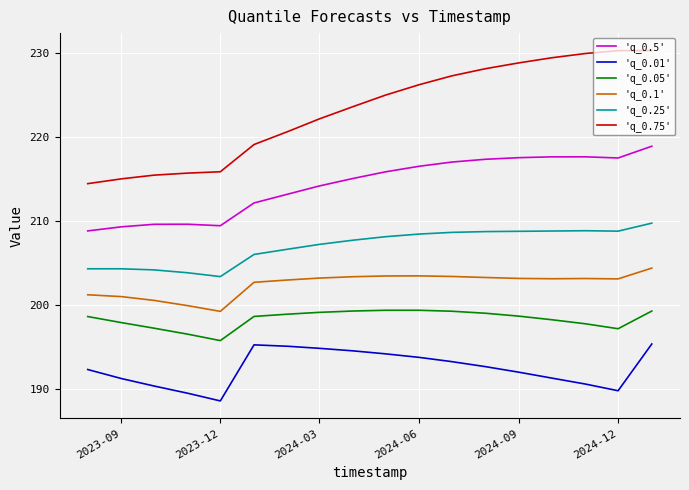

What is the highest value of the 'q_0.05' series?

199.3